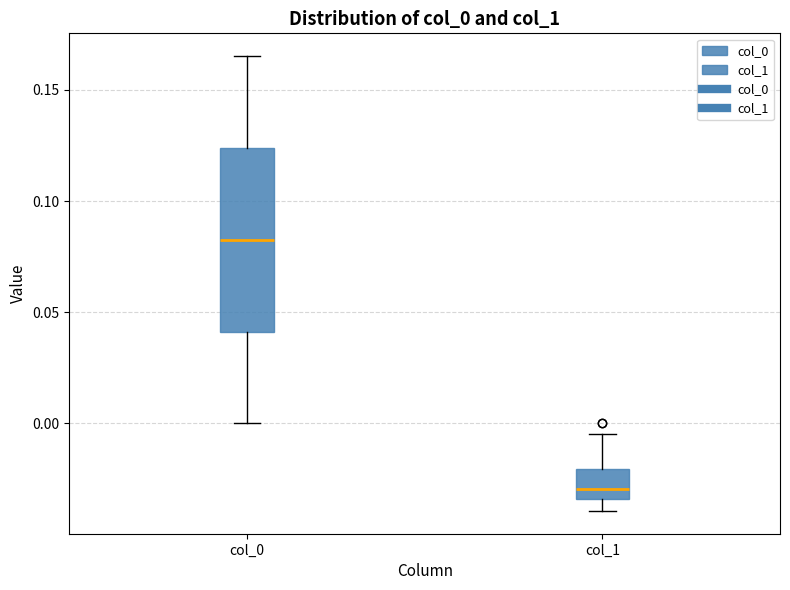

Comparing the boxes themselves (not the whiskers), which one is the tallest?

col_0